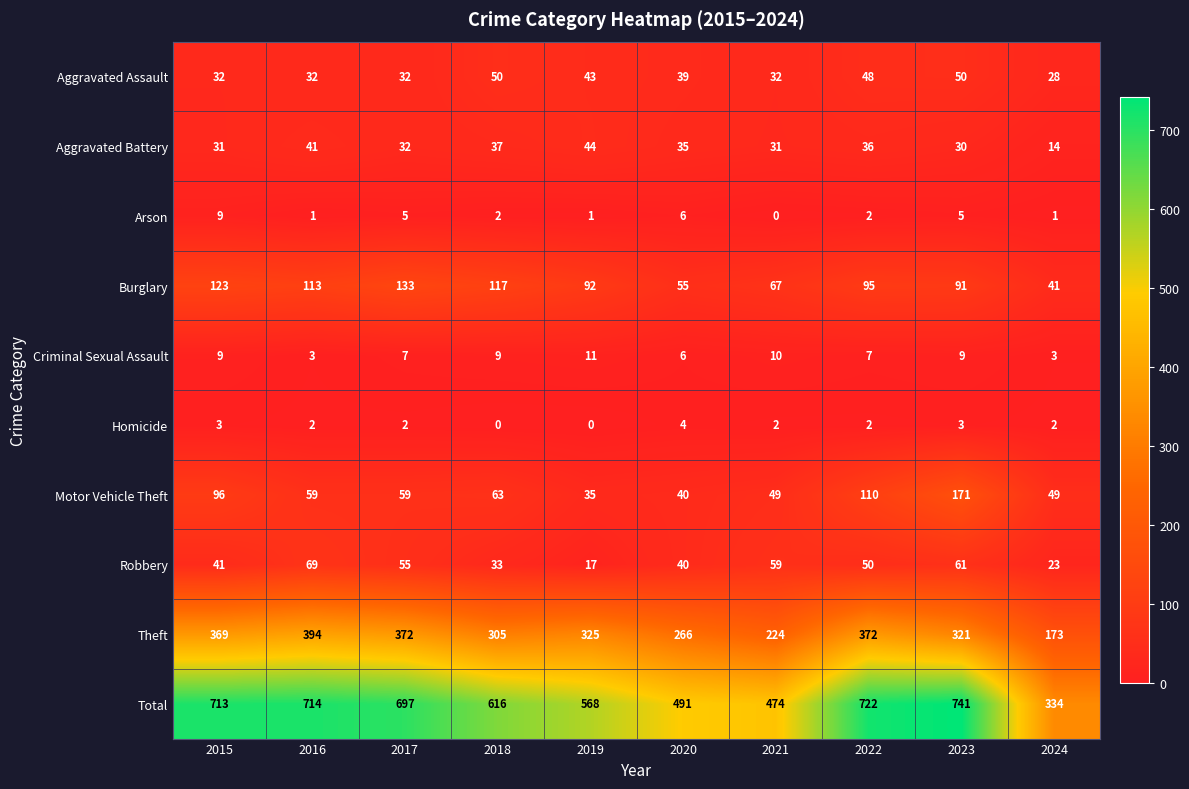

What is the sum of all Burglary values?

927